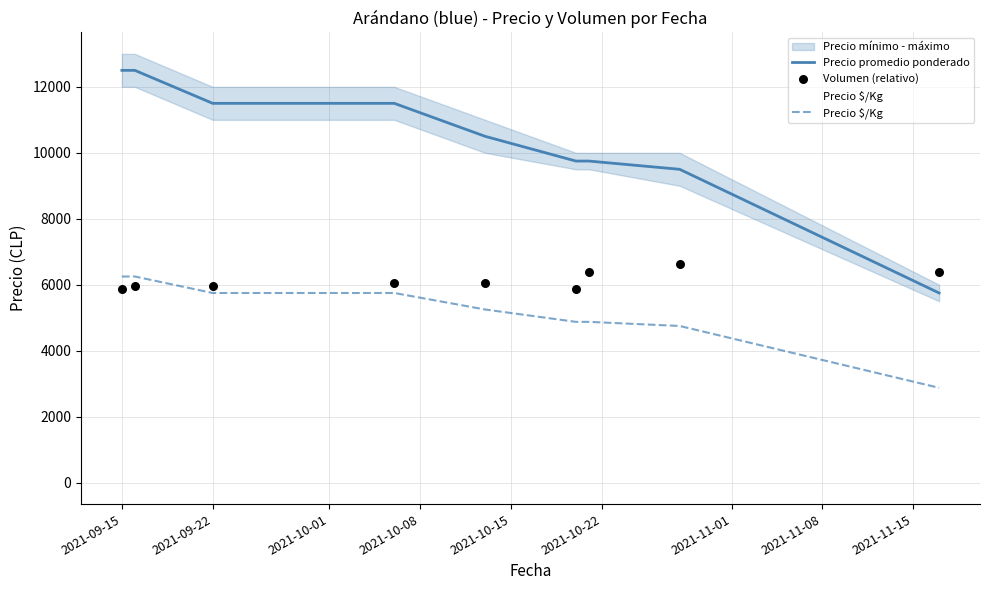

What is the highest value of the Precio $/Kg series?

6250